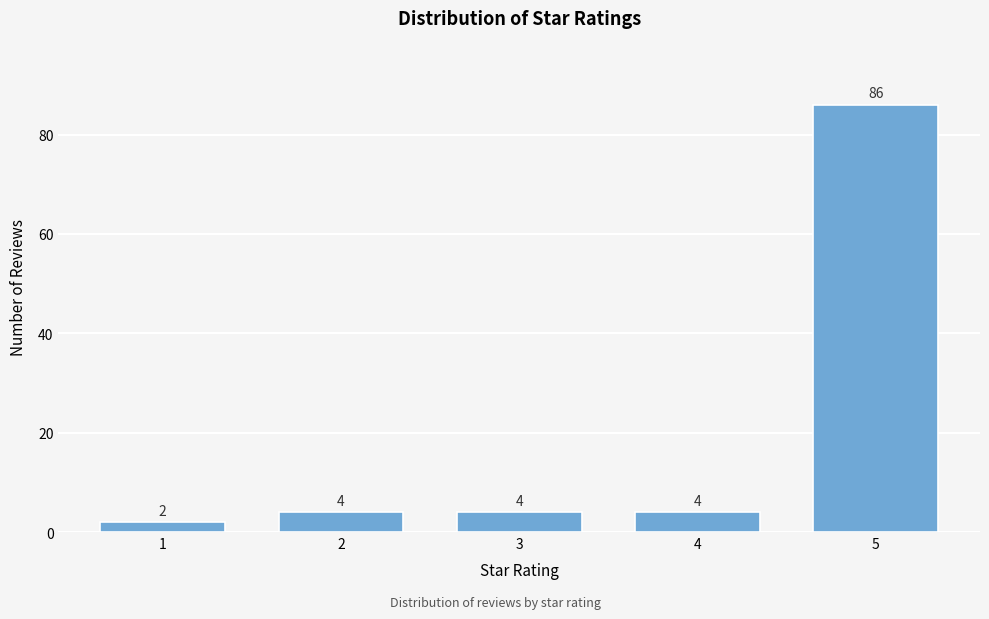

Reading right to left, extract all data points from this chart.

5=86	4=4	3=4	2=4	1=2